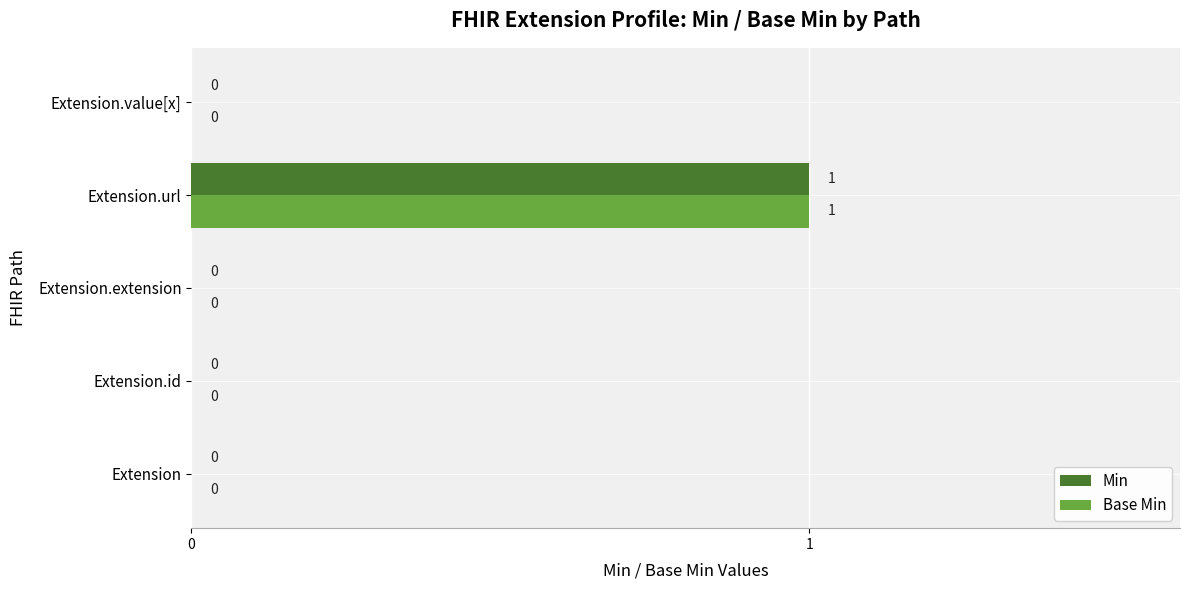

Which label corresponds to the largest value in the chart?

Extension.url